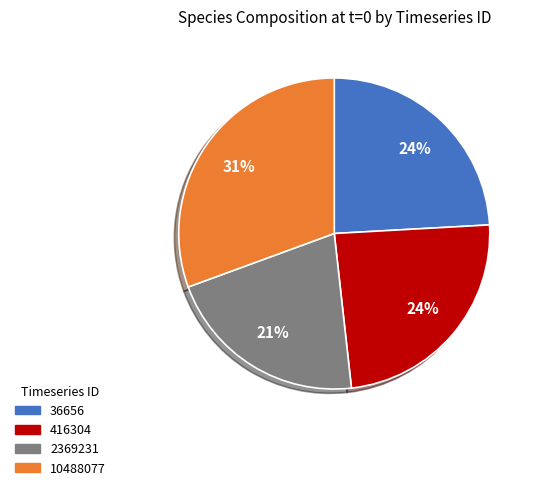

To the nearest percent, what is the combined percentage of 416304 and 10488077?

55%